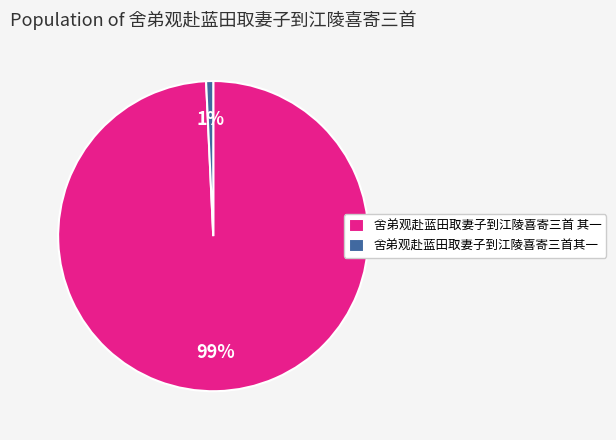

The 舍弟观赴蓝田取妻子到江陵喜寄三首其一 slice represents 6% of the pie. True or false?

False